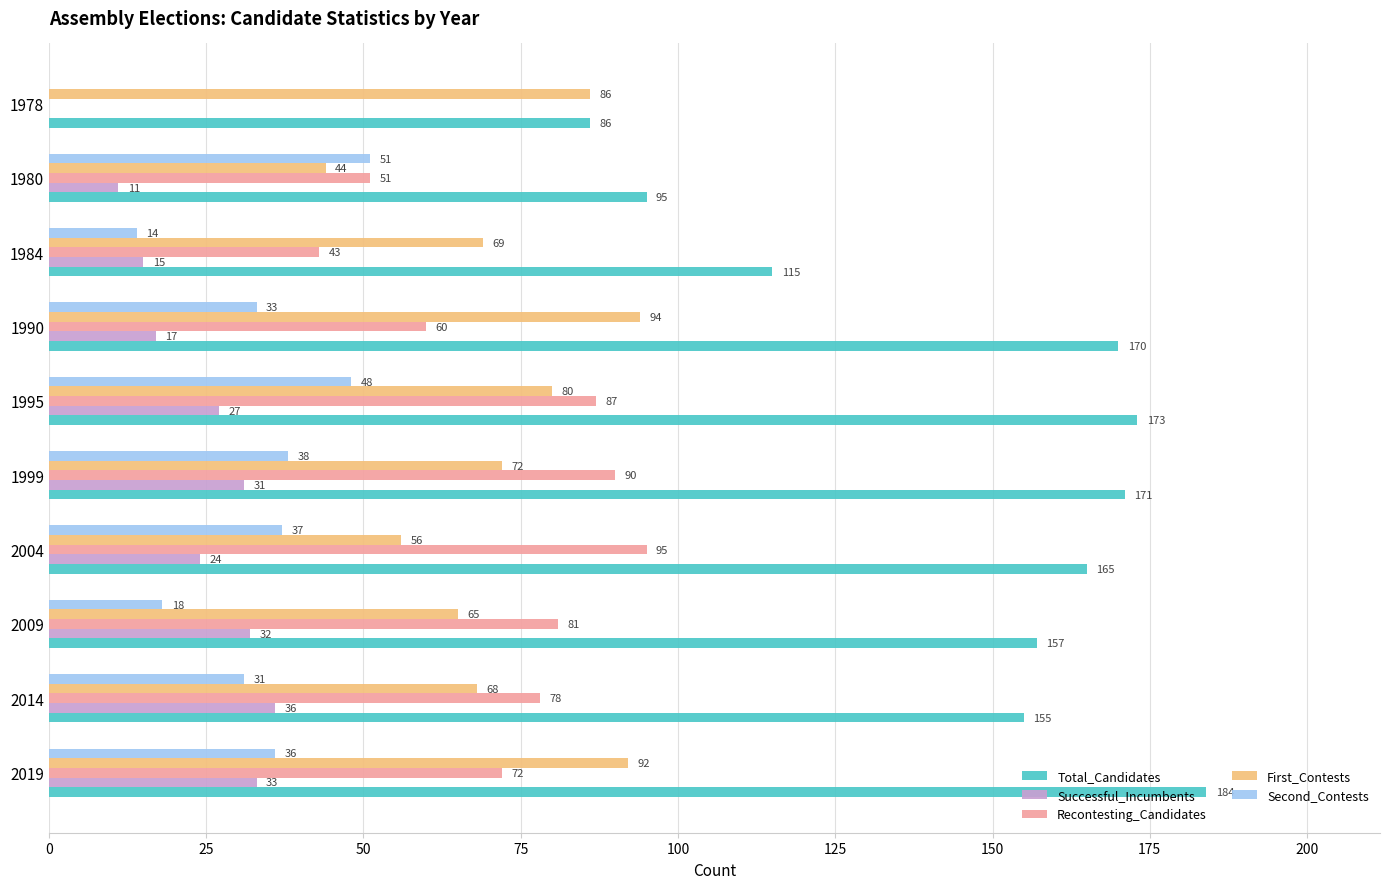

At which label is First_Contests closest to 69?

1984